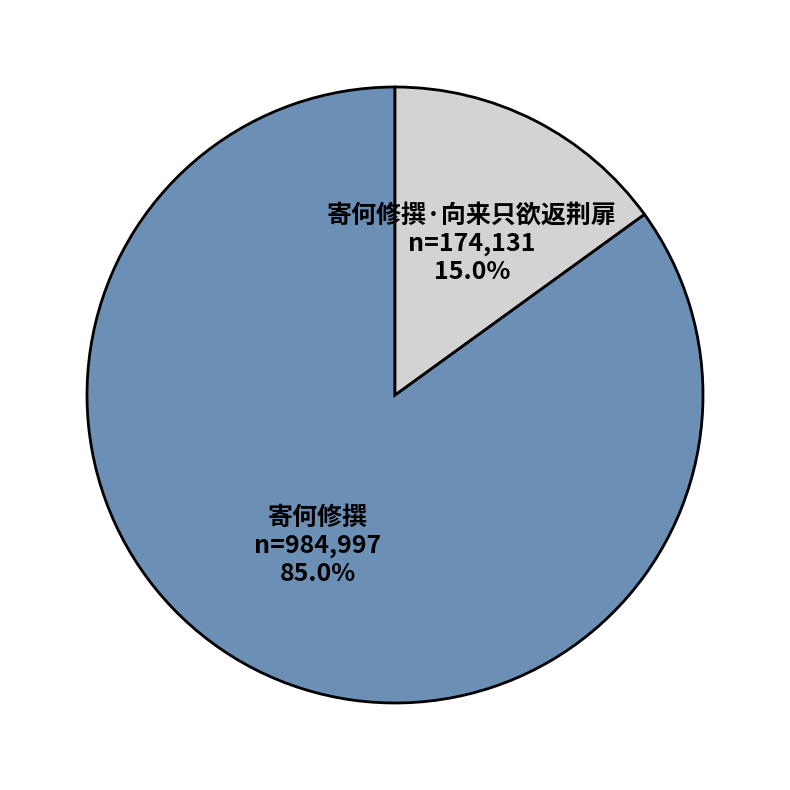

To the nearest percent, what is the combined percentage of 寄何修撰·向来只欲返荆扉 and 寄何修撰?

100%